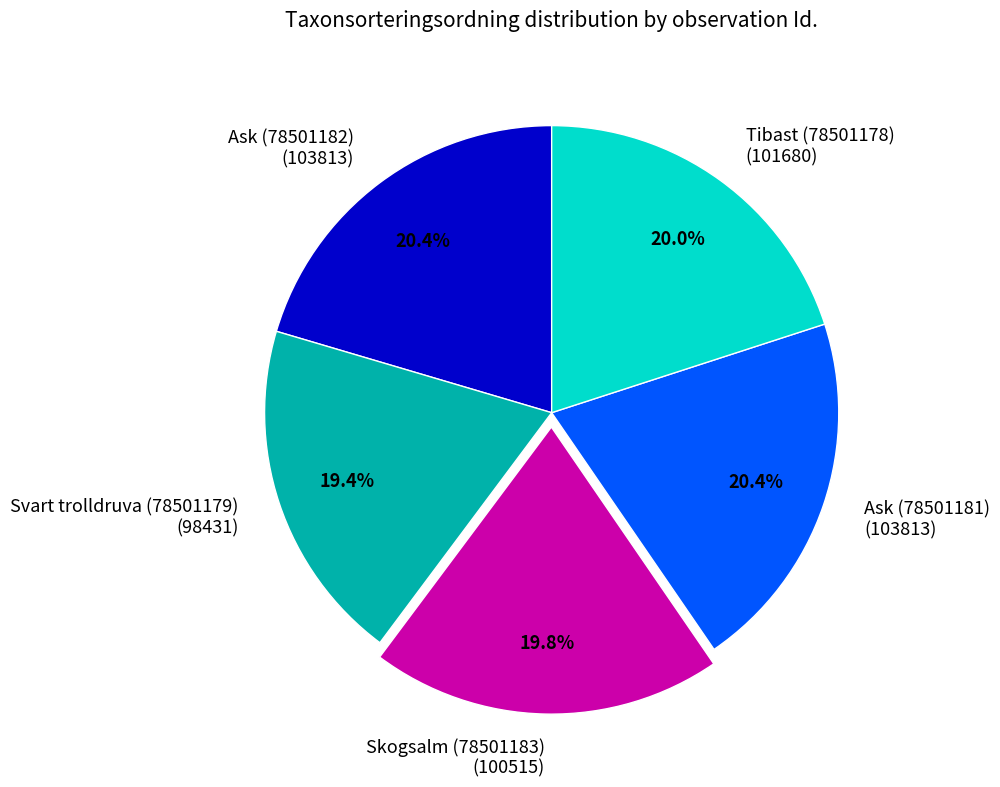

How many segments does this pie chart have?

5